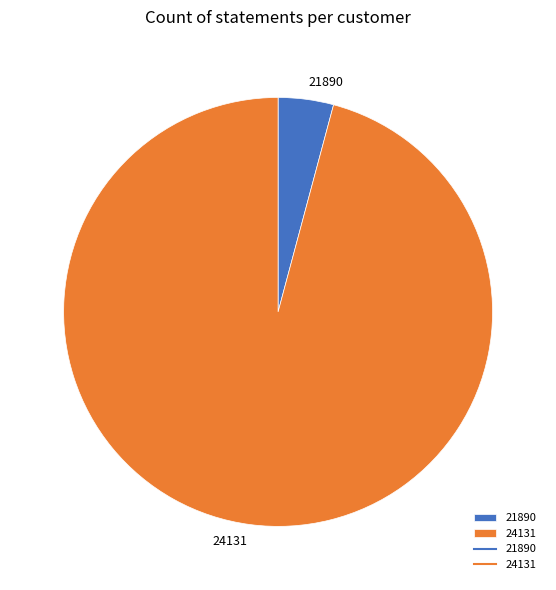

Approximately how many times larger is the value at 24131 compared to 21890?

23.0